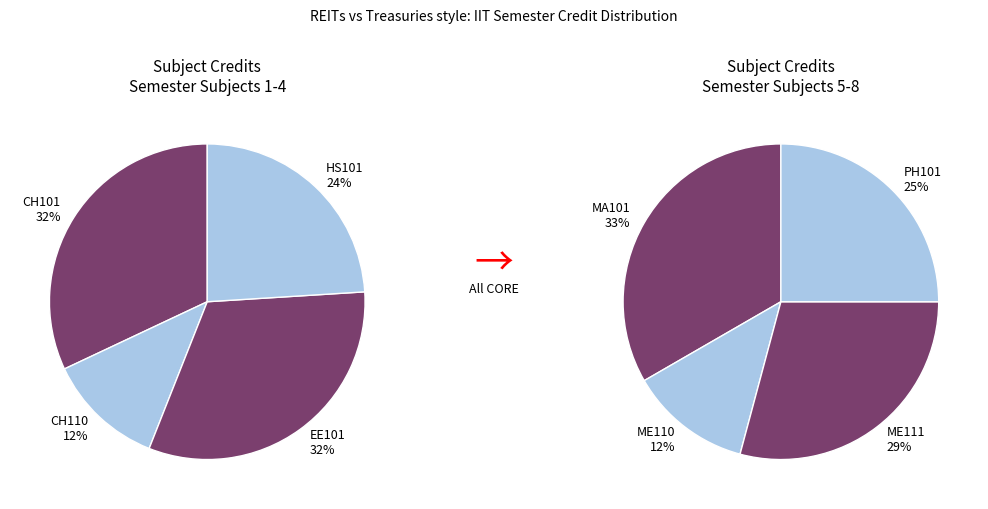

How many segments does this pie chart have?

8